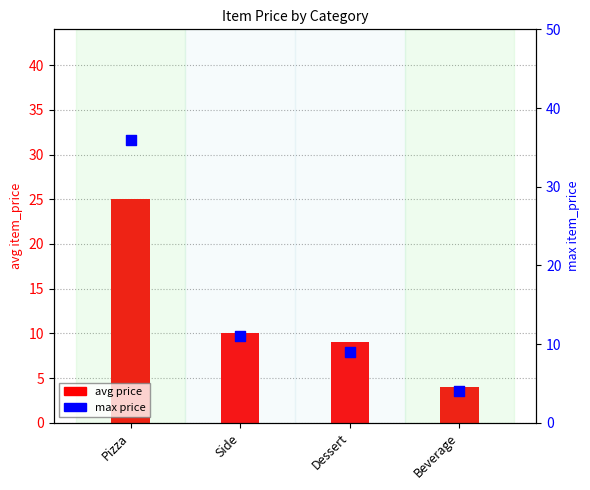

Which series has the largest total across all categories?

max price